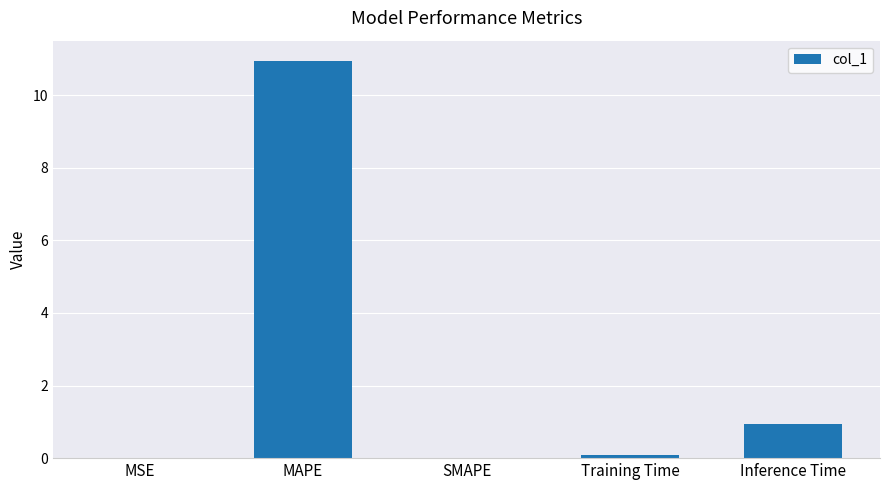

What value does the data have at MAPE?

11.0